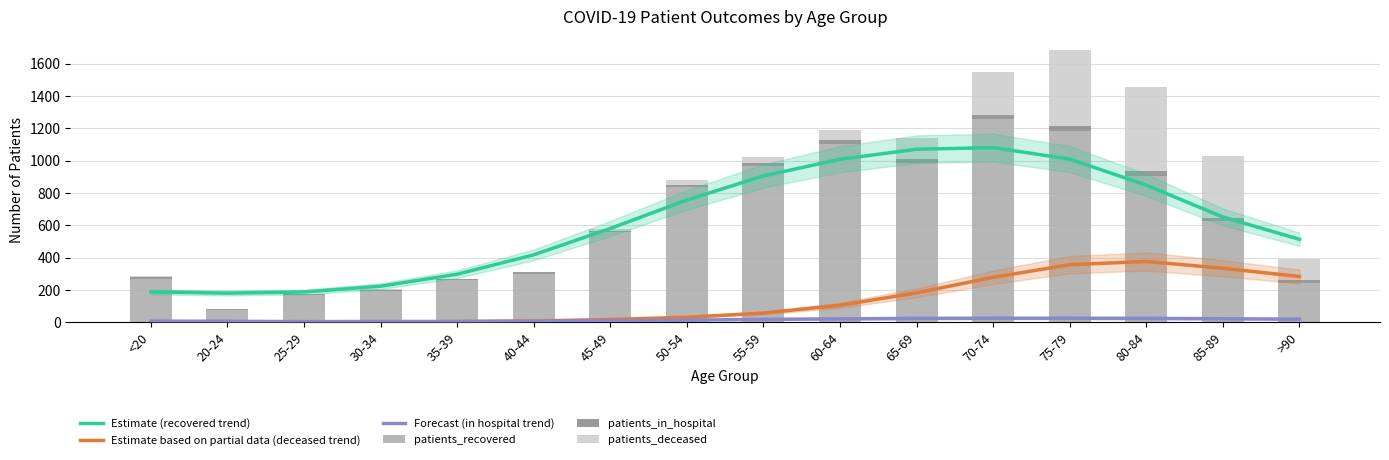

Reading left to right, list all the values displayed in this chart.

Estimate (recovered trend): <20=189	20-24=181	25-29=188	30-34=224	35-39=298	40-44=418	45-49=581	50-54=757	55-59=906	60-64=1009	65-69=1071	70-74=1081	75-79=1010	80-84=849	85-89=652	>90=514
Estimate based on partial data (deceased trend): <20=1	20-24=1	25-29=1	30-34=2	35-39=5	40-44=9	45-49=18	50-54=32	55-59=58	60-64=106	65-69=183	70-74=279	75-79=357	80-84=377	85-89=335	>90=284
Forecast (in hospital trend): <20=8	20-24=7	25-29=5	30-34=6	35-39=6	40-44=8	45-49=10	50-54=14	55-59=19	60-64=22	65-69=25	70-74=26	75-79=26	80-84=25	85-89=23	>90=20
patients_recovered: <20=269	20-24=78	25-29=170	30-34=197	35-39=261	40-44=298	45-49=561	50-54=836	55-59=966	60-64=1101	65-69=984	70-74=1257	75-79=1183	80-84=904	85-89=625	>90=246
patients_in_hospital: <20=15	20-24=2	25-29=4	30-34=6	35-39=5	40-44=12	45-49=5	50-54=13	55-59=20	60-64=27	65-69=28	70-74=23	75-79=30	80-84=31	85-89=22	>90=16
patients_deceased: <20=2	20-24=0	25-29=0	30-34=3	35-39=4	40-44=3	45-49=12	50-54=29	55-59=37	60-64=63	65-69=130	70-74=267	75-79=470	80-84=522	85-89=384	>90=129